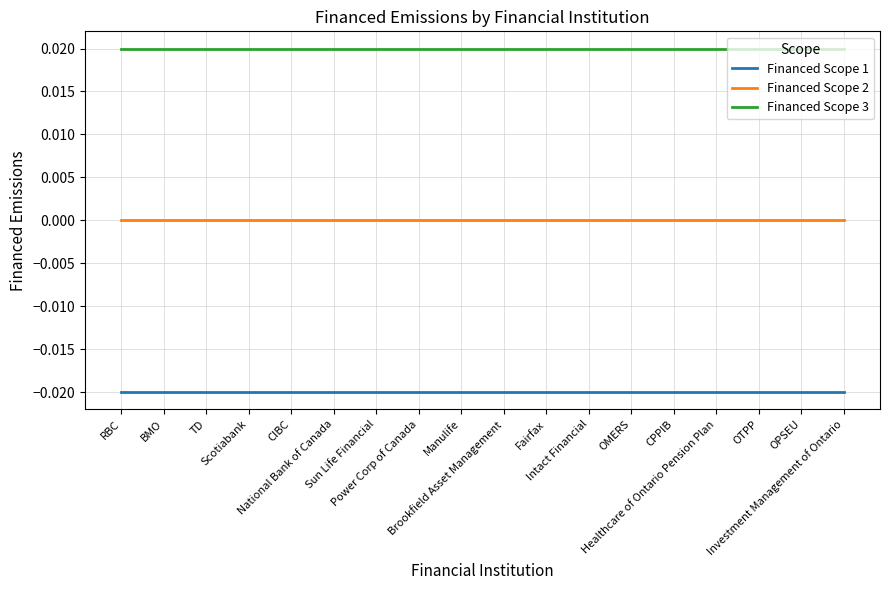

How many categories are shown in the chart?

18